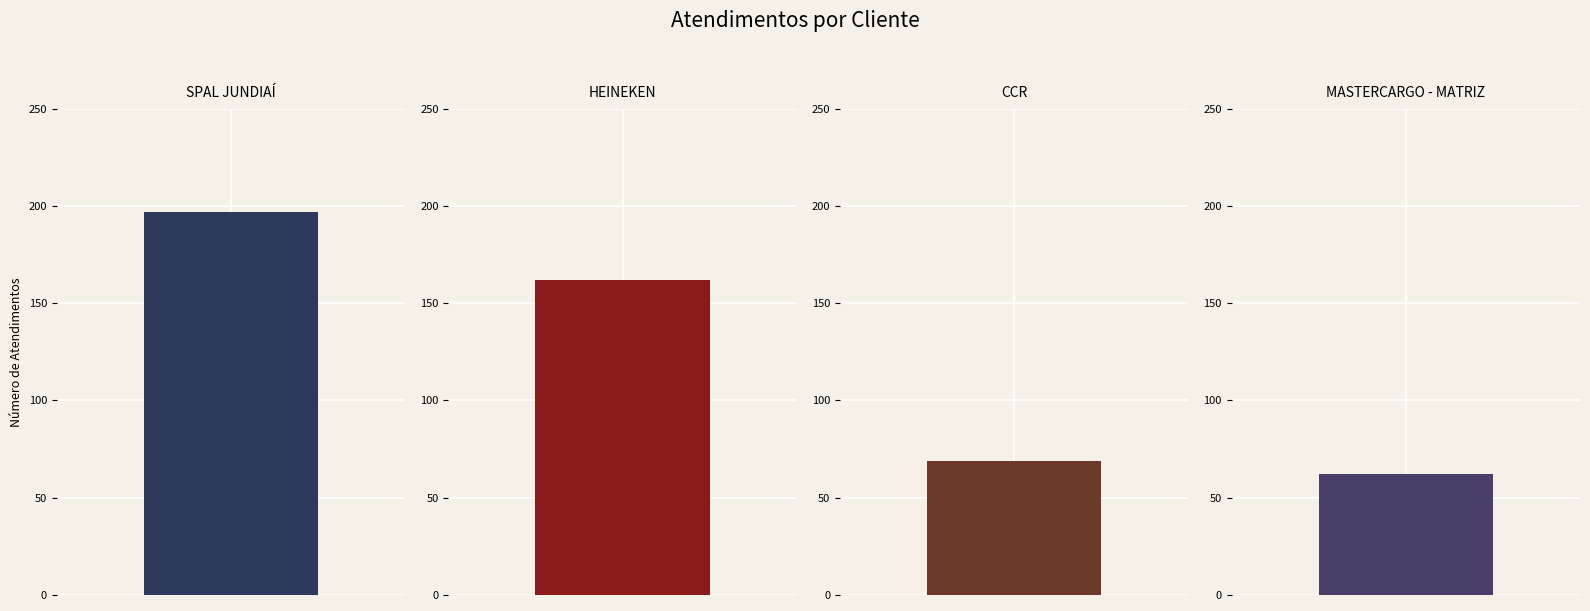

What is the ratio of the value at MASTERCARGO - MATRIZ to the value at SPAL JUNDIAÍ?

0.3